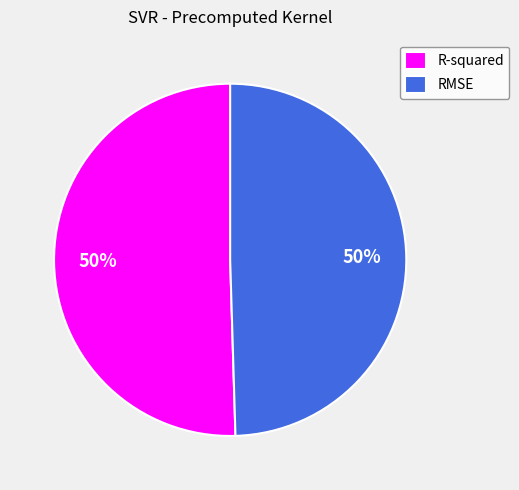

Is the sum of R-squared and RMSE greater than half?

Yes